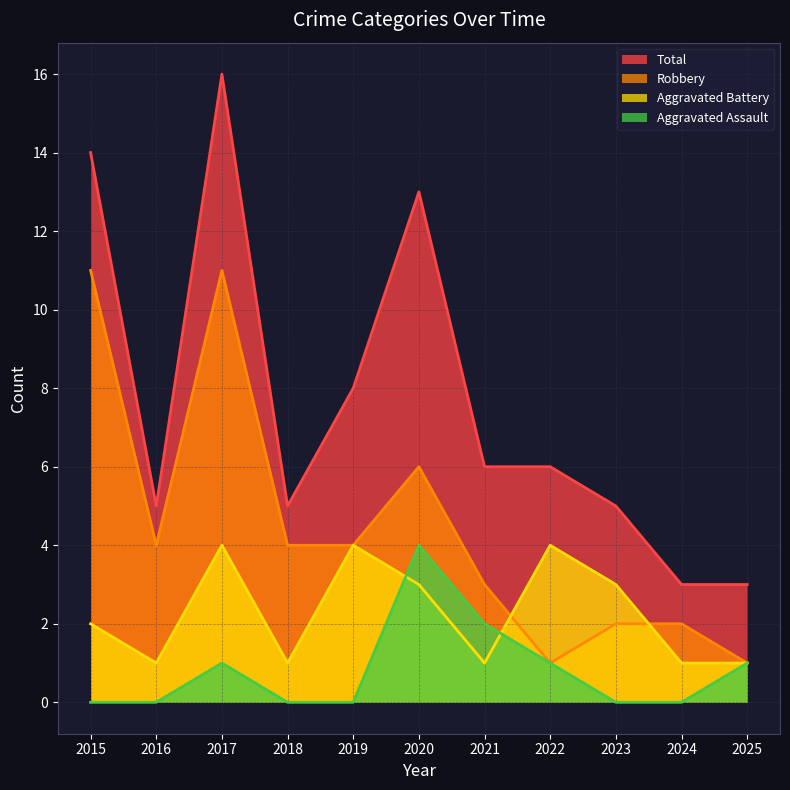

Which has a higher value, 2015 or 2019?

2015